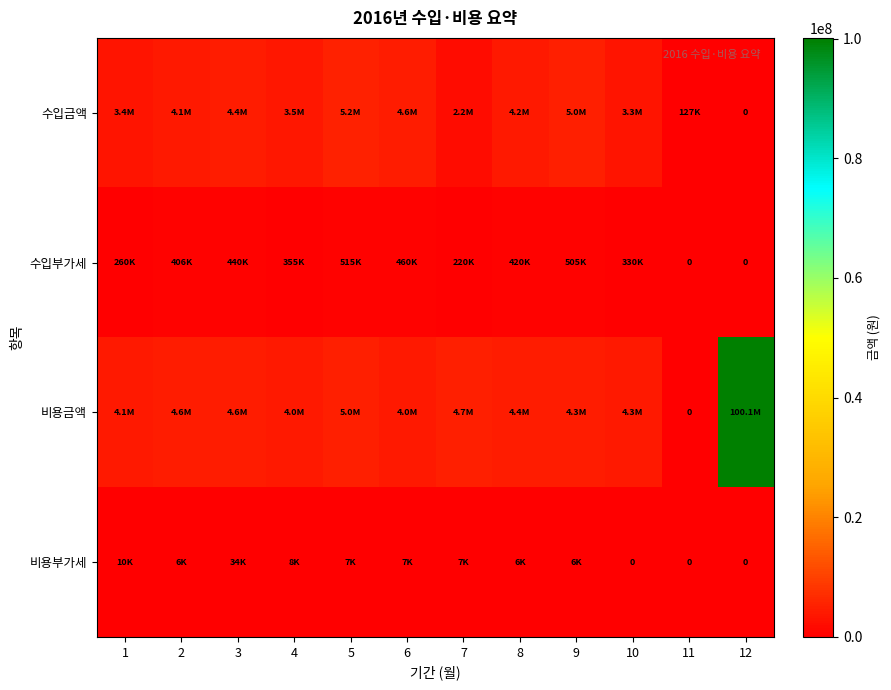

Which category has the lowest value in the 비용금액 series?

11